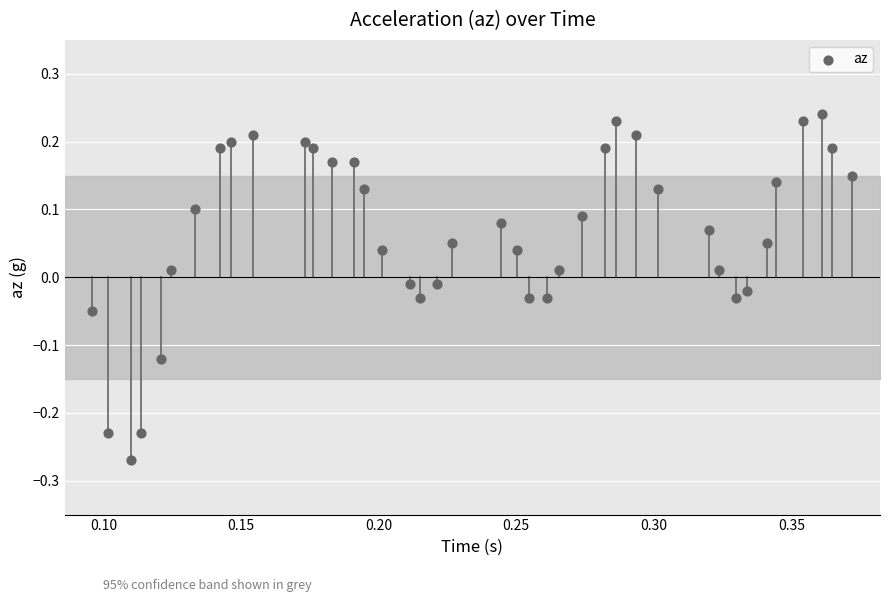

What is the range of Y values (max minus min)?

0.5